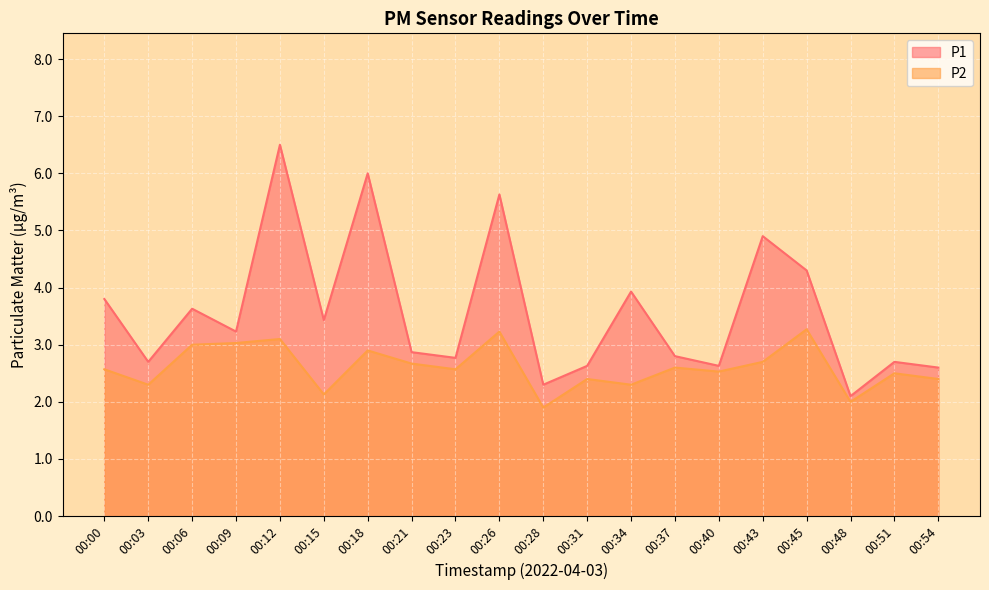

In P2, how many points are lower than both neighbors (excluding endpoints)?

7